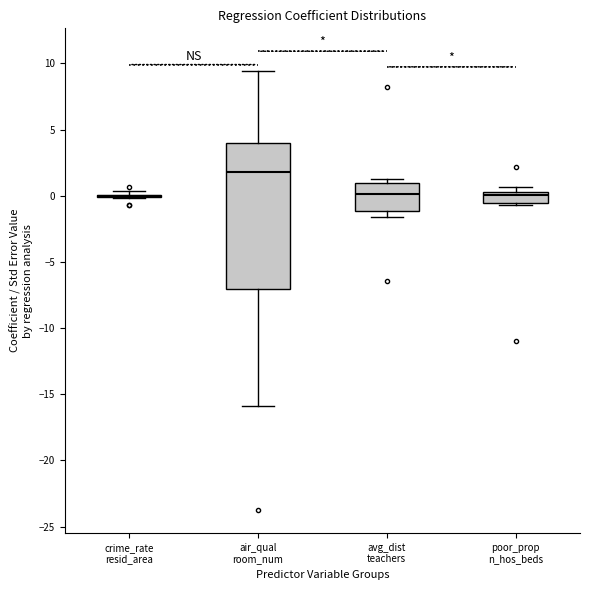

Reading left to right, transcribe this box plot: for each box, give where its median line is, the range the box spans, and where its two whiskers end, as read against the y-axis. The values are not printed on the chart, so give them approximately, as read against the axis.

crime_rate resid_area: box collapsed to a line at 0.0, whiskers 0.0 to 0.5
air_qual room_num: median 2.0, box -7.0 to 4.0, whiskers -16.0 to 9.5
avg_dist teachers: median 0.0, box -1.0 to 1.0, whiskers -1.5 to 1.0 (just above the box's upper edge)
poor_prop n_hos_beds: median 0.0, box -0.5 to 0.5, whiskers -0.5 to 0.5 (just above the box's upper edge)